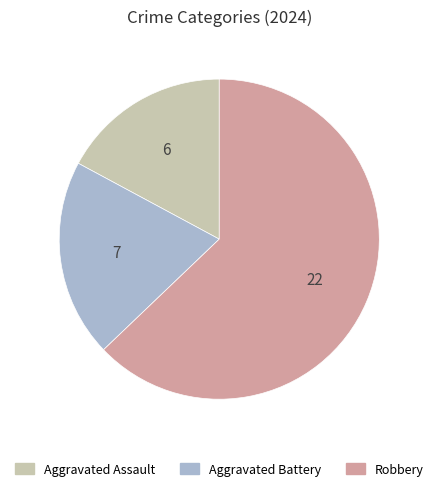

Which slice is the largest?

Robbery